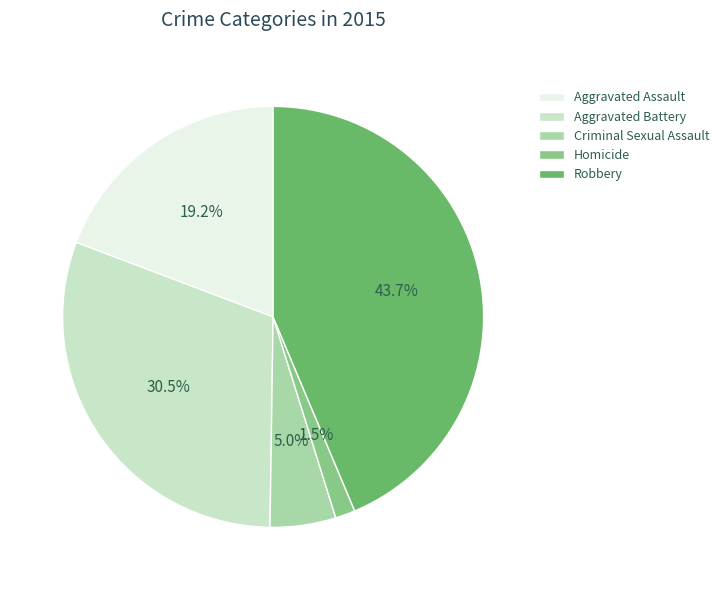

Between Homicide and Criminal Sexual Assault, which is larger?

Criminal Sexual Assault